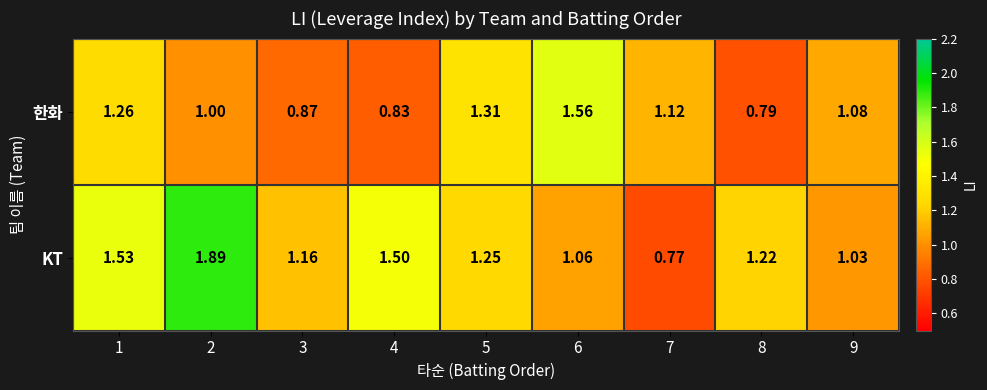

List the series in order of their peak value, highest first.

KT, 한화